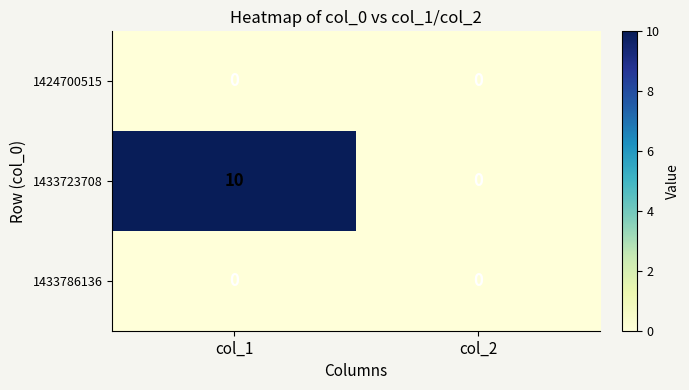

List the labels in order of 1433723708 value, largest first.

col_1, col_2